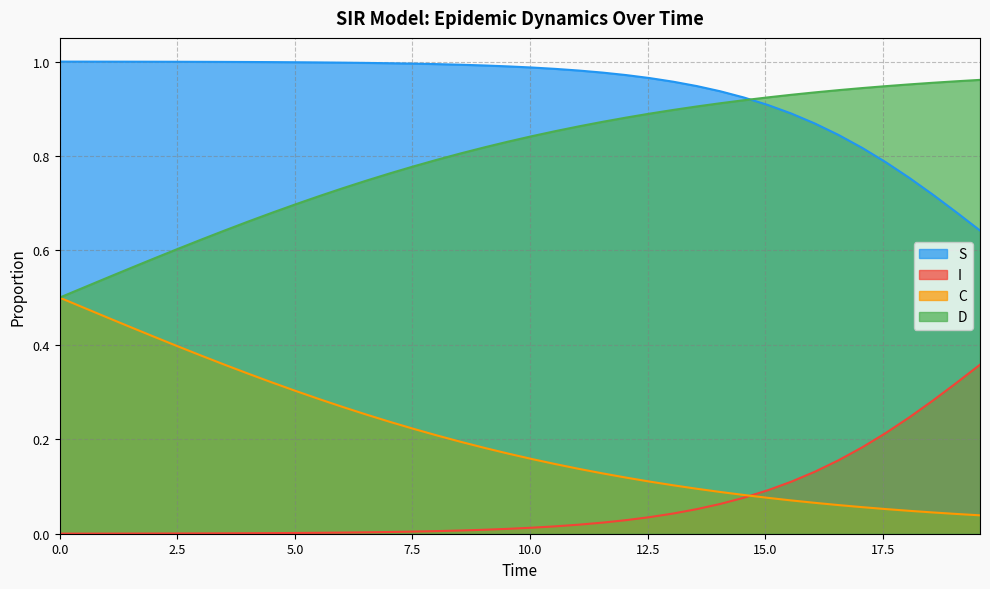

True or false: C and S cross at least once.

False